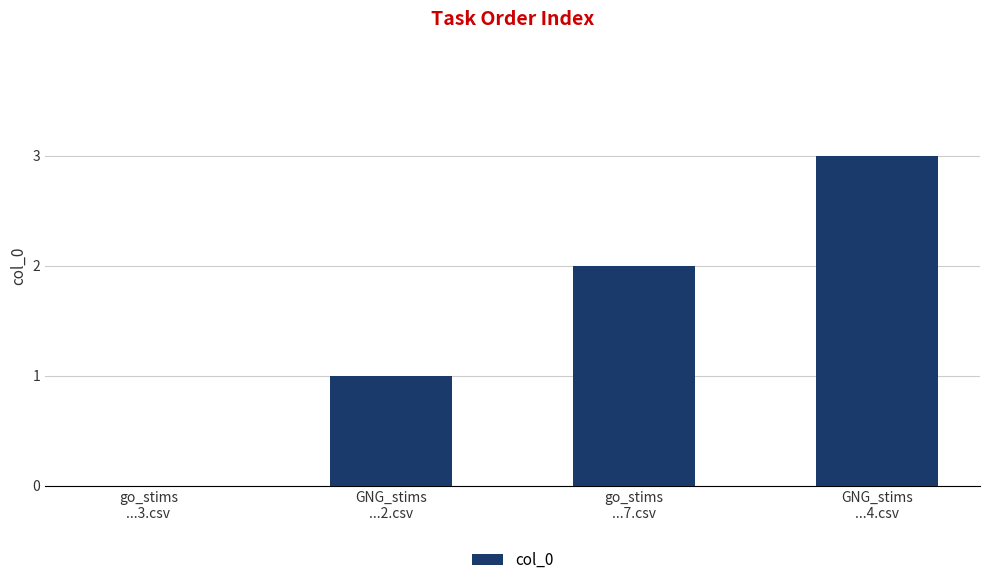

What is the change in value from go_stims
...3.csv to GNG_stims
...4.csv?

+3